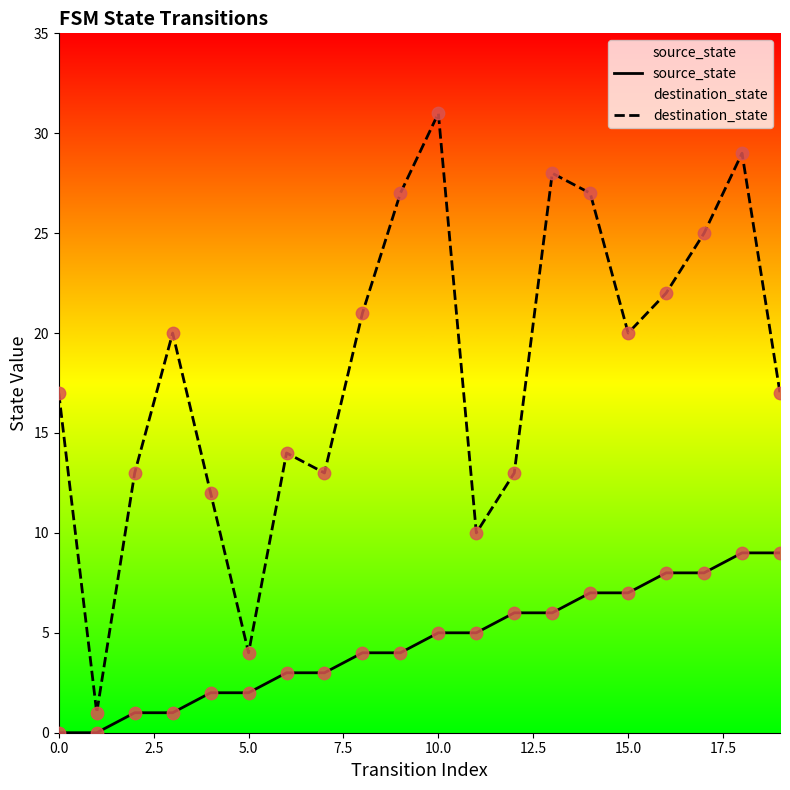

Which series has the largest total across all categories?

destination_state